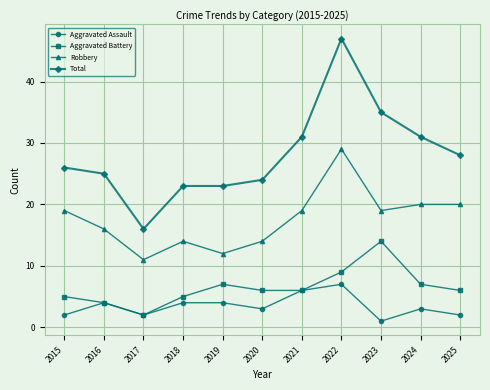

At how many categories does at least one series exceed 36?

1